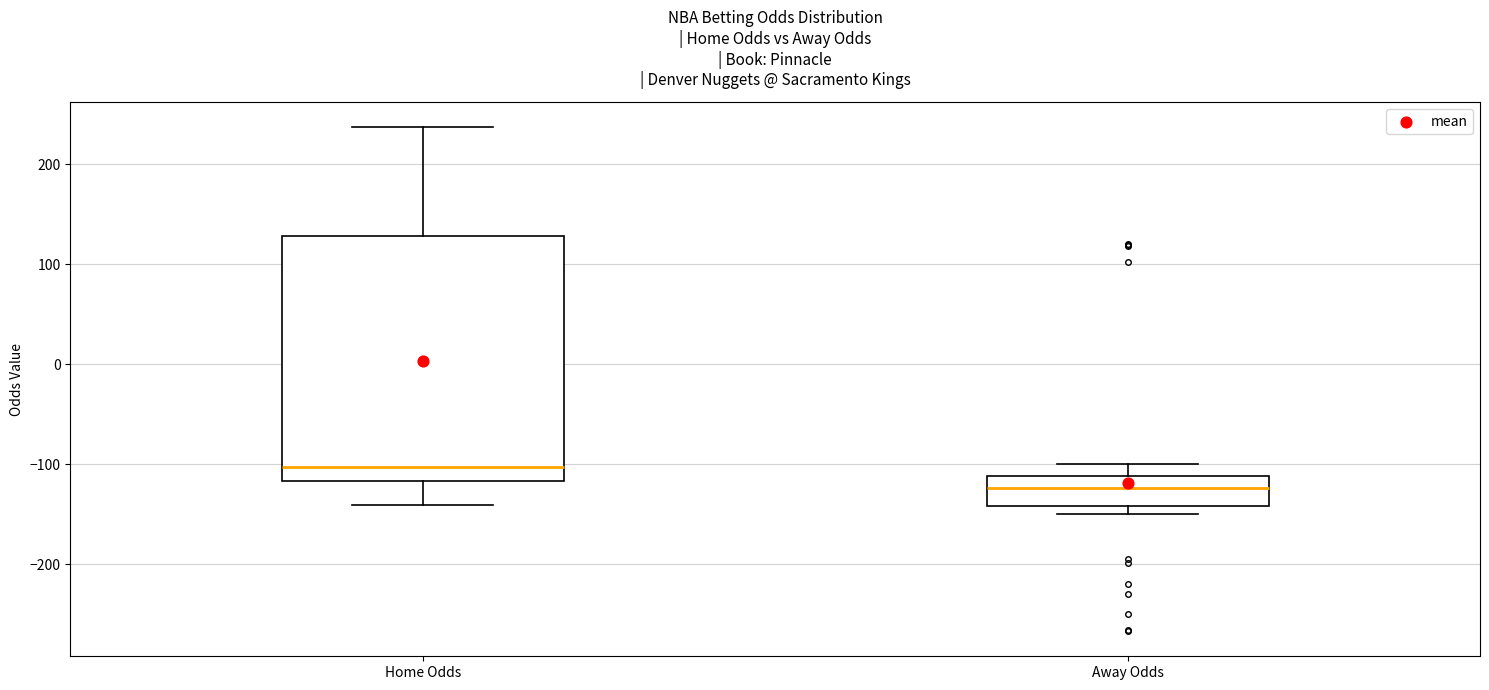

Comparing the boxes themselves (not the whiskers), which one is the tallest?

Home Odds